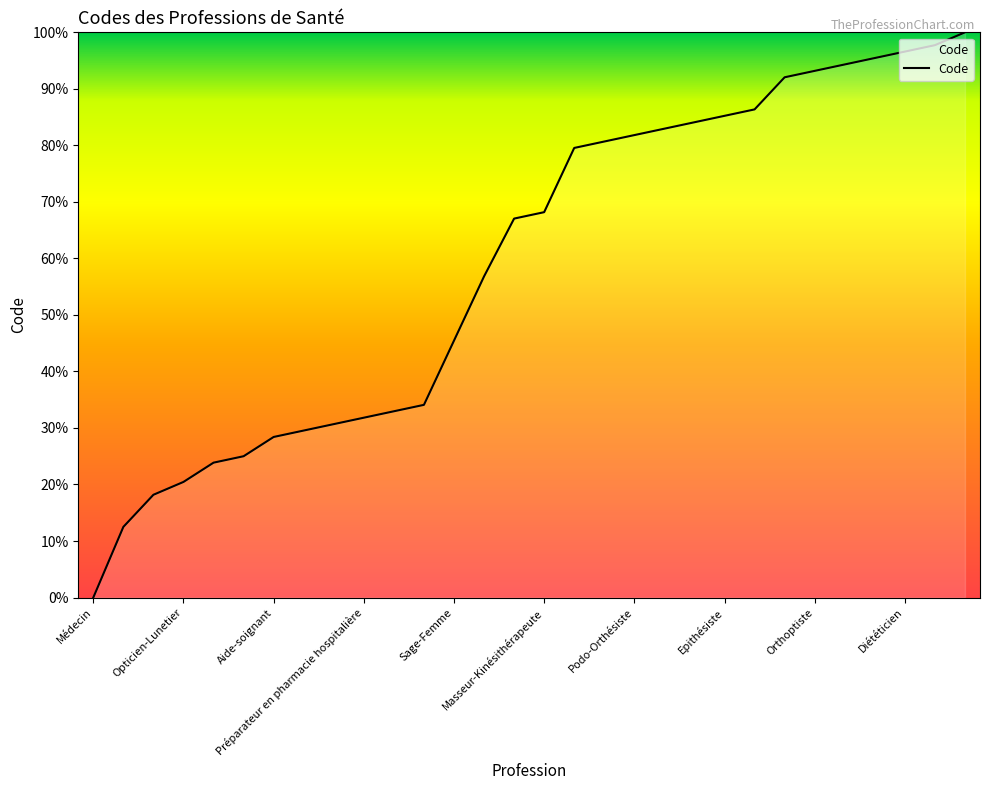

What is the maximum value shown in the chart?

100.0